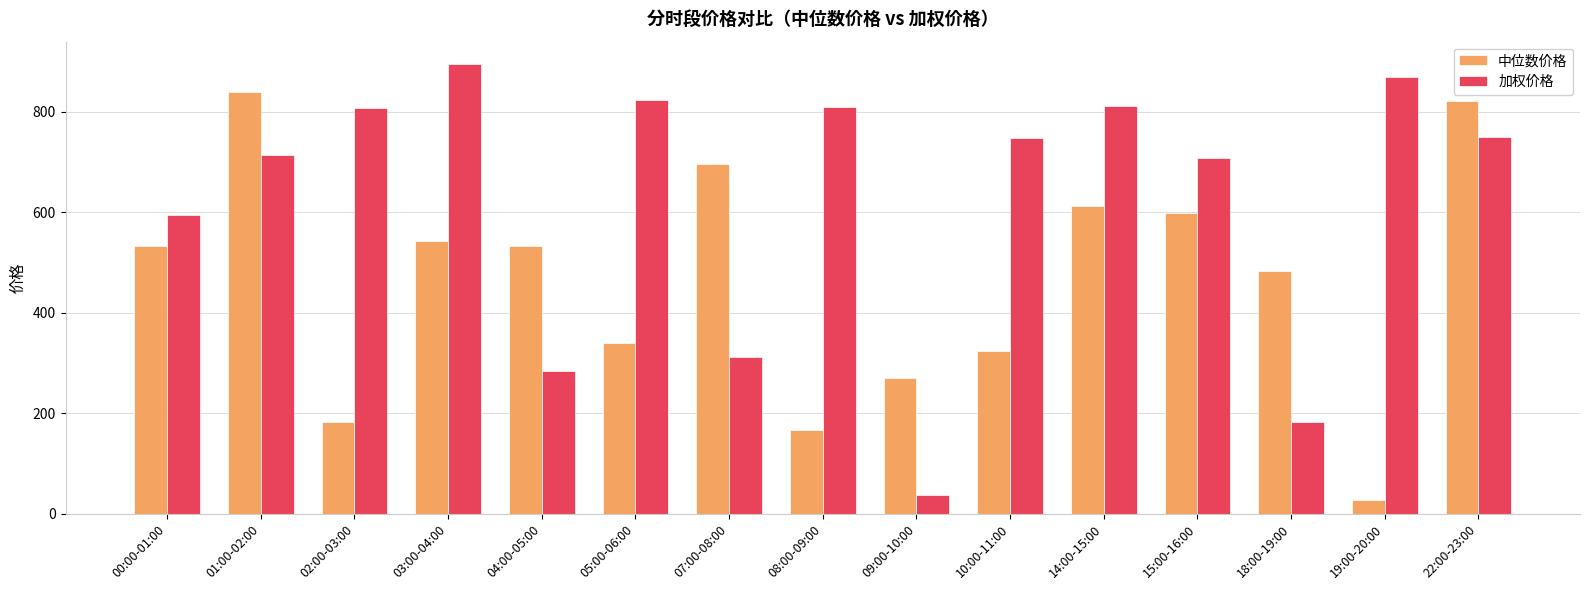

At which label does 加权价格 reach its minimum?

09:00-10:00